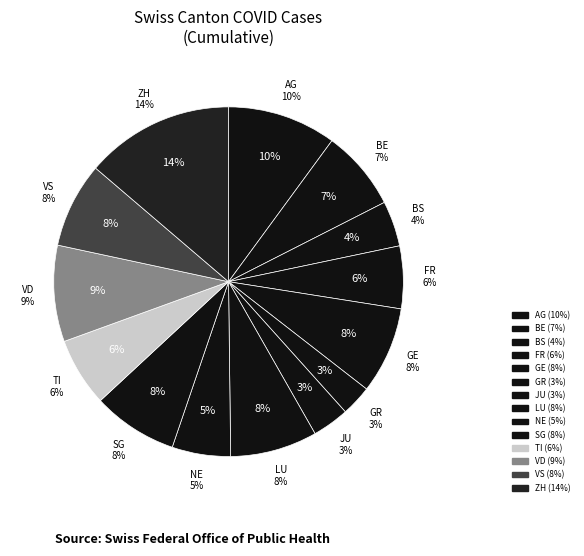

Is there any slice that represents more than half of the pie?

No